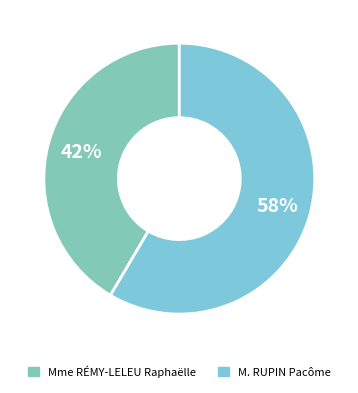

How many slices are in this pie chart?

2